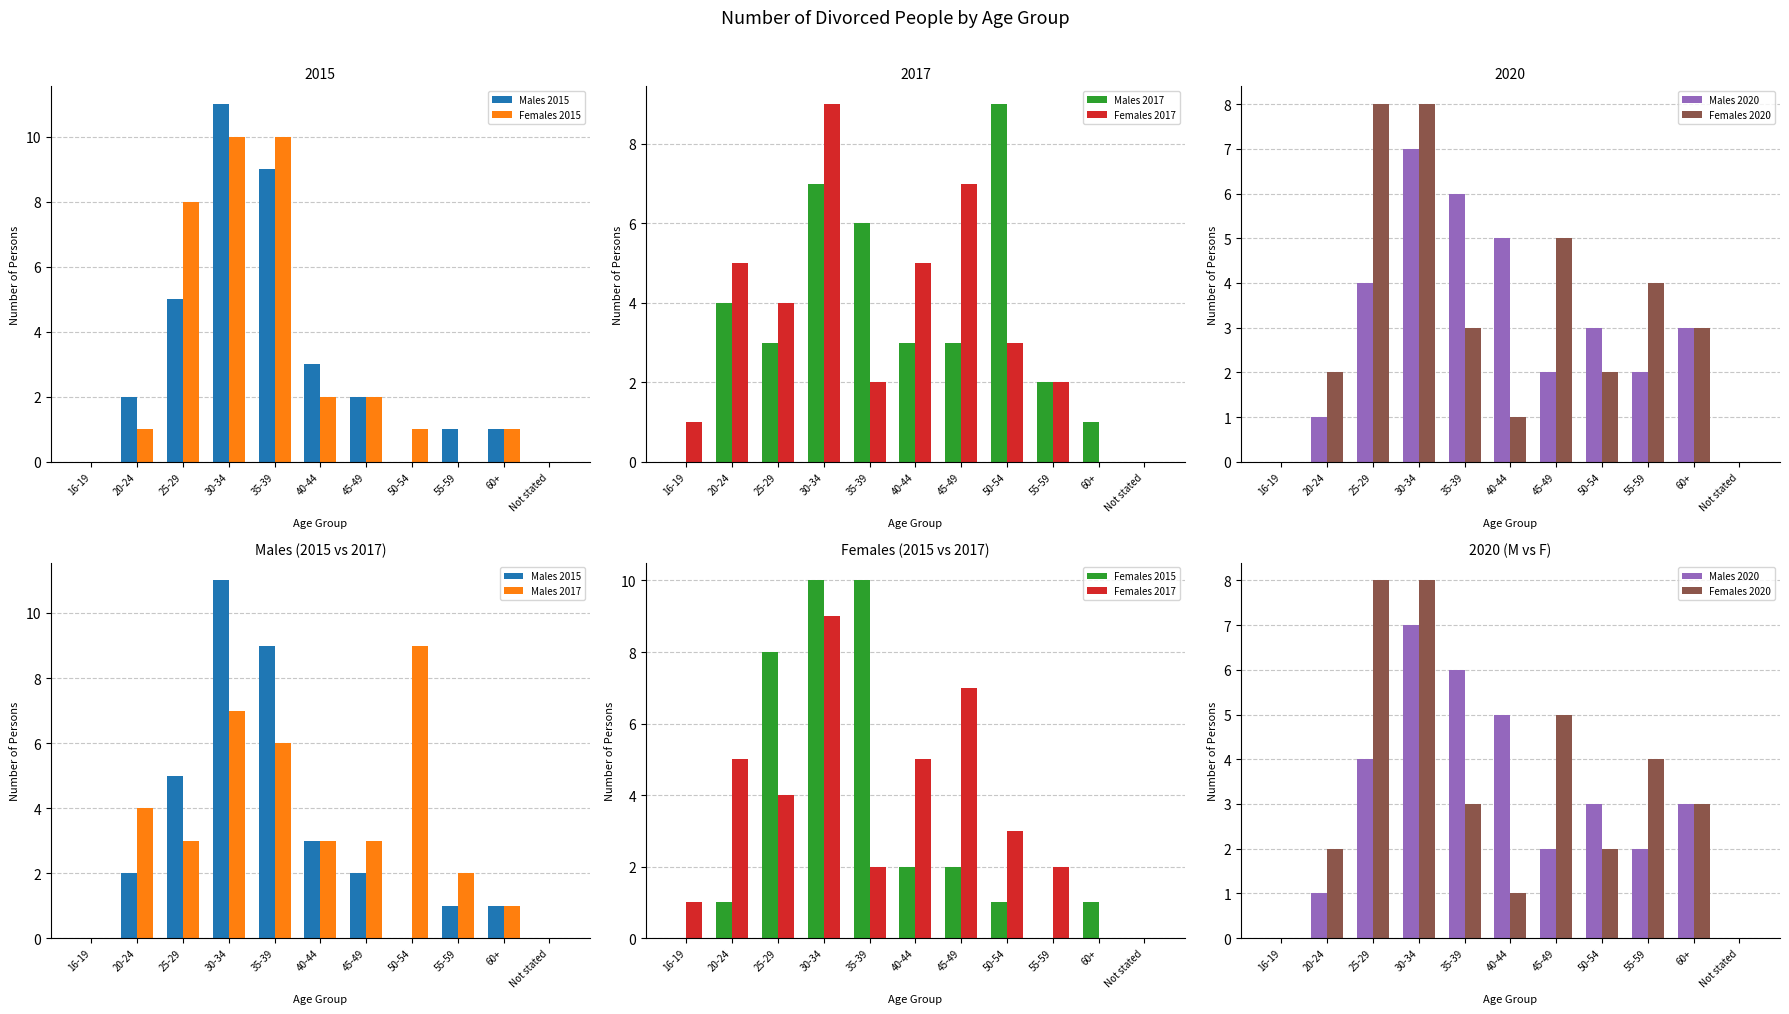

What is the average value of the Males 2020 series?

3